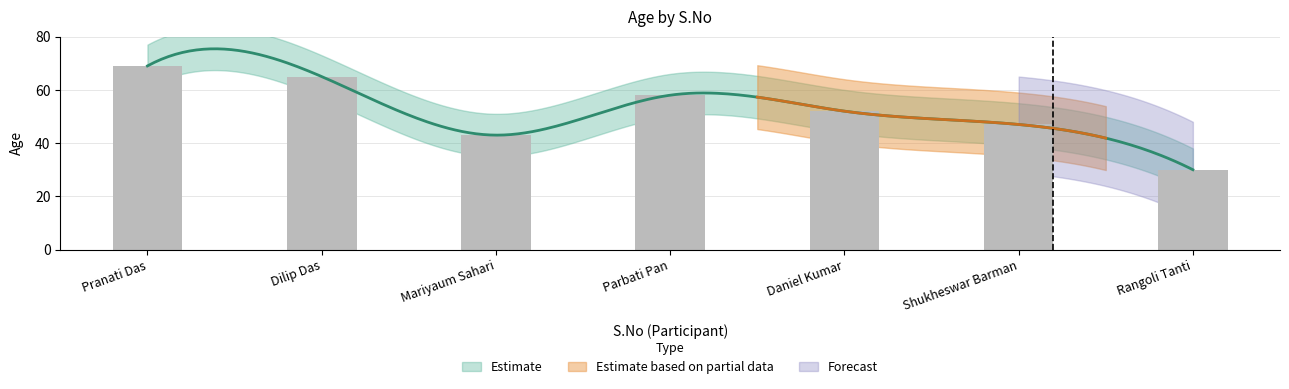

Read the value at Mariyaum Sahari.

43